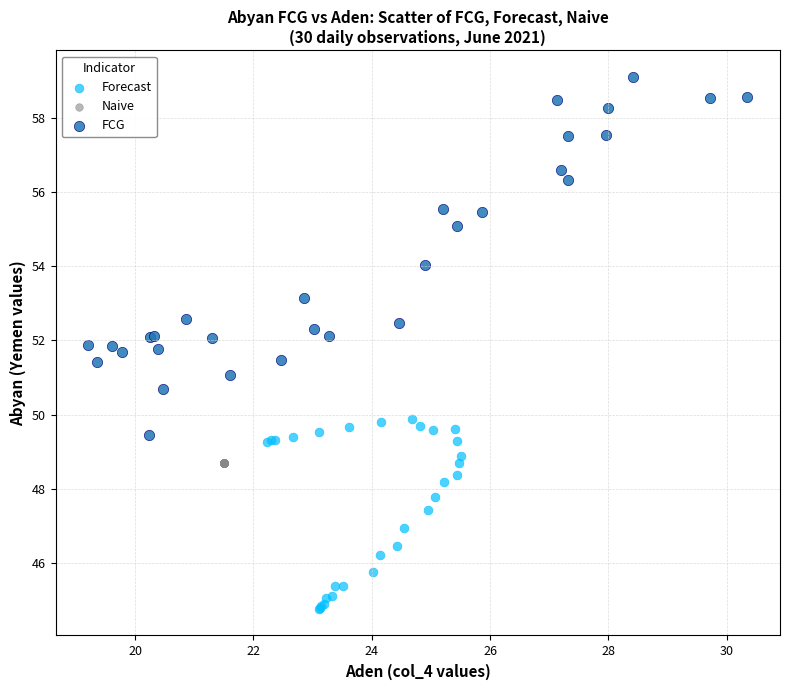

Which series contains the lowest Y value?

Forecast